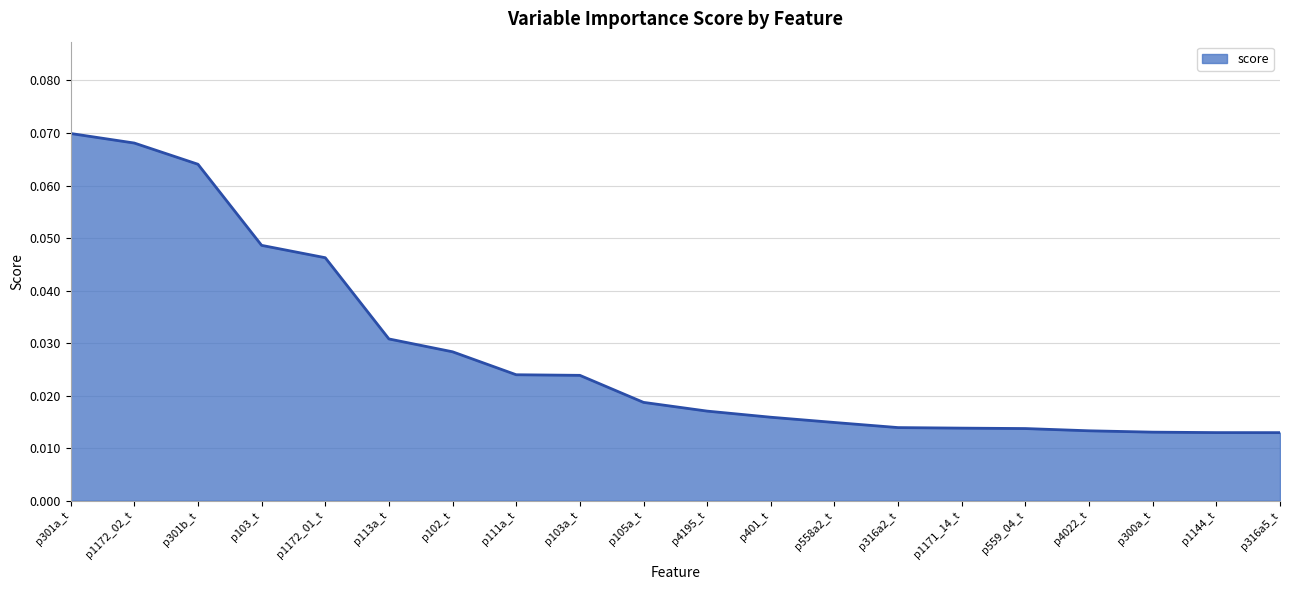

Which category has the highest value across all series?

p301a_t